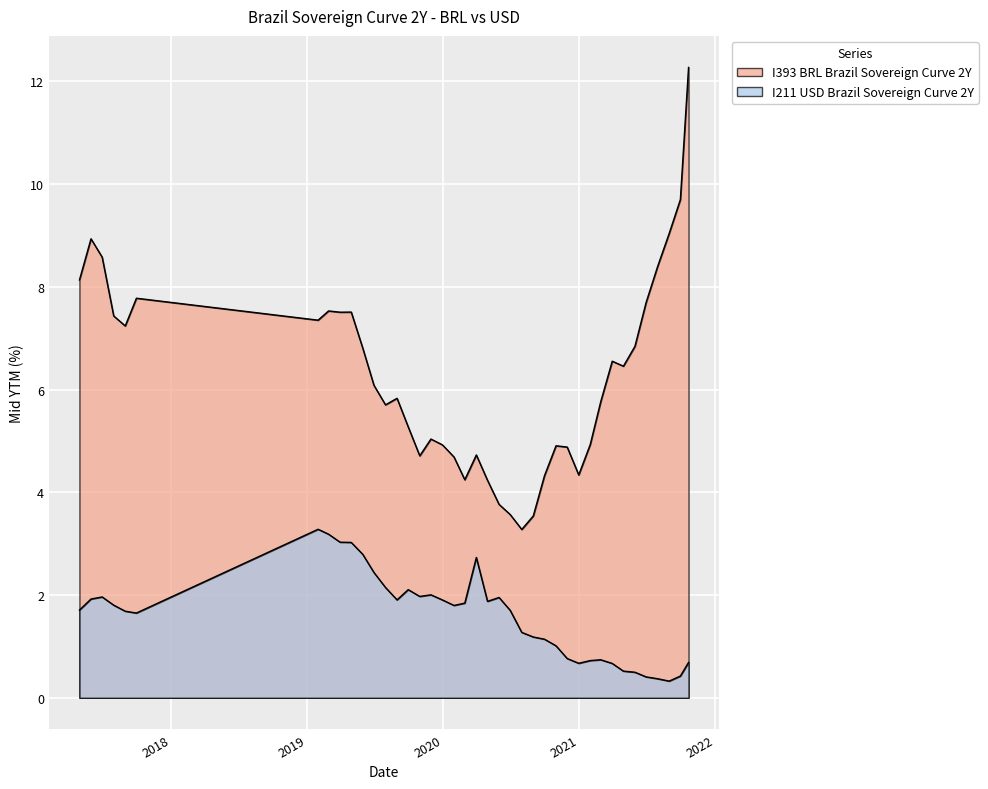

How many data points in I211 USD Brazil Sovereign Curve 2Y are above 1?

28